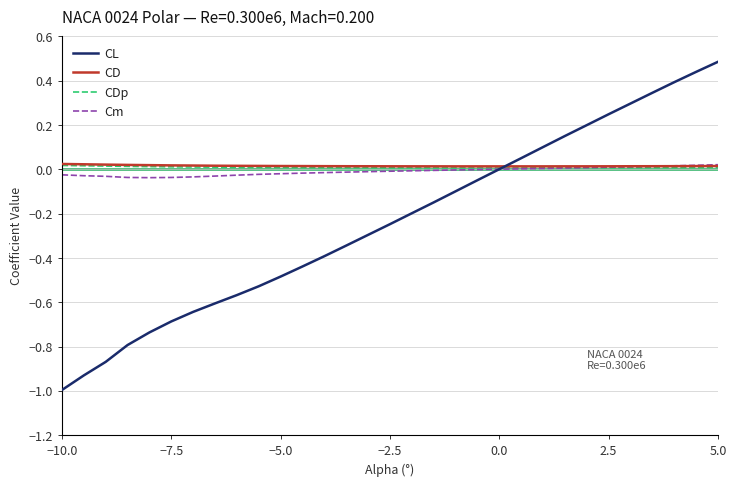

What is the maximum value shown in the chart?

0.5